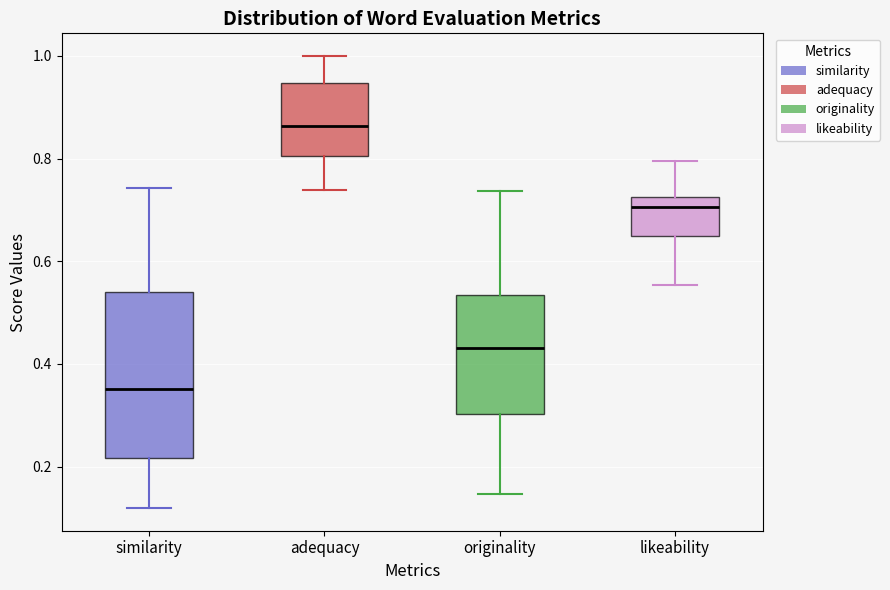

Where is the upper edge of the box for similarity on the y-axis? The values are not printed on the chart, so give them approximately, as read against the axis.

0.54